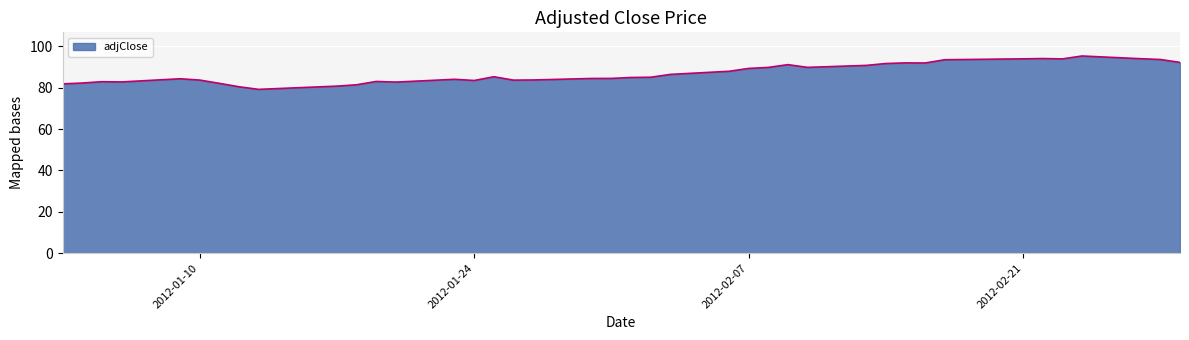

What is the difference between the maximum and minimum values?

16.1